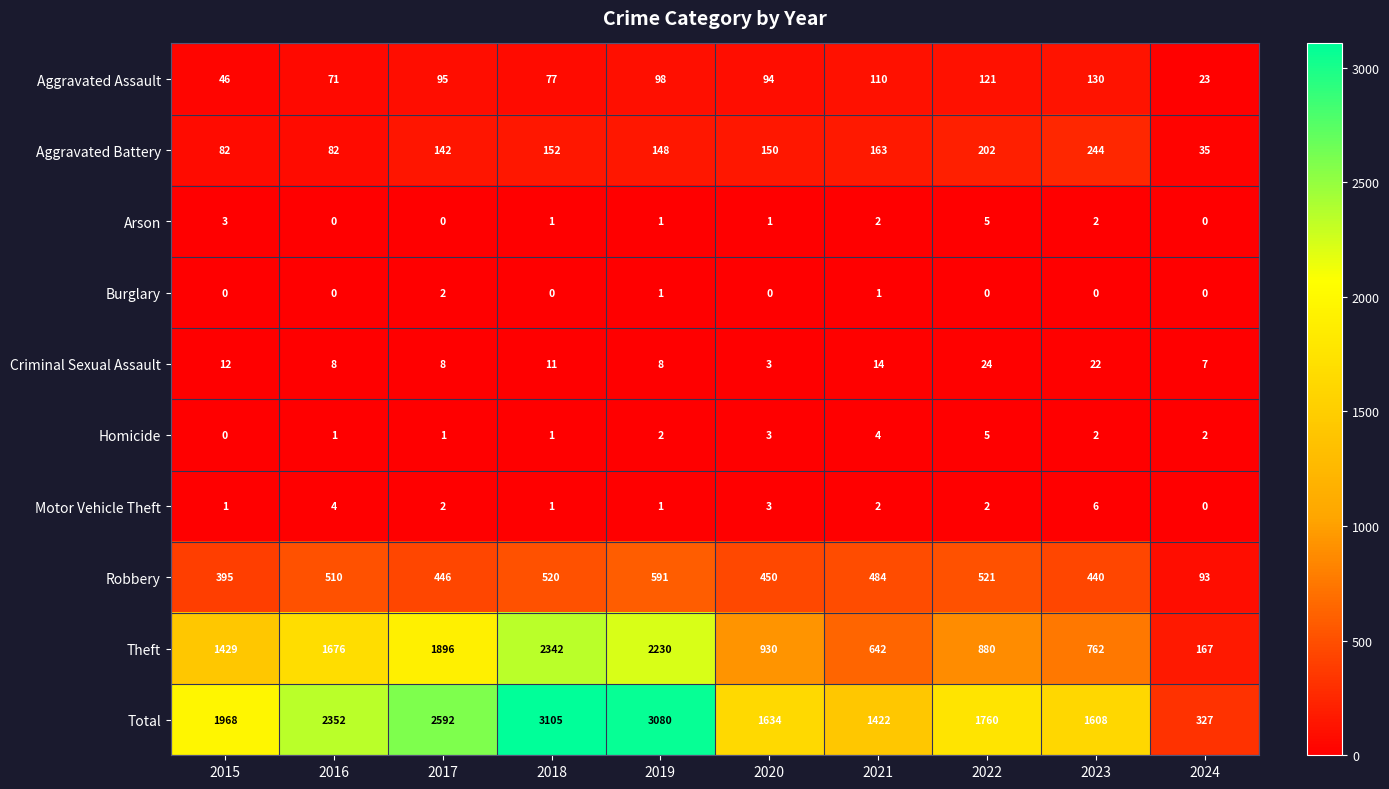

At which label is Theft closest to 1254?

2015